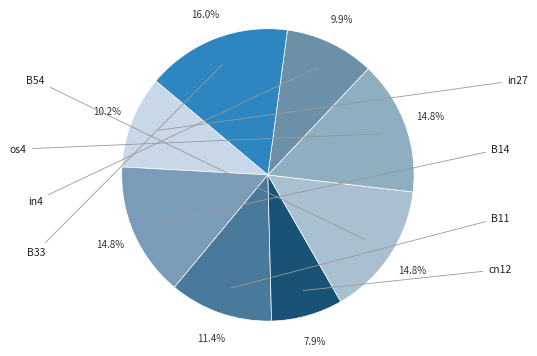

True or false: B33 accounts for 16% of the total.

True